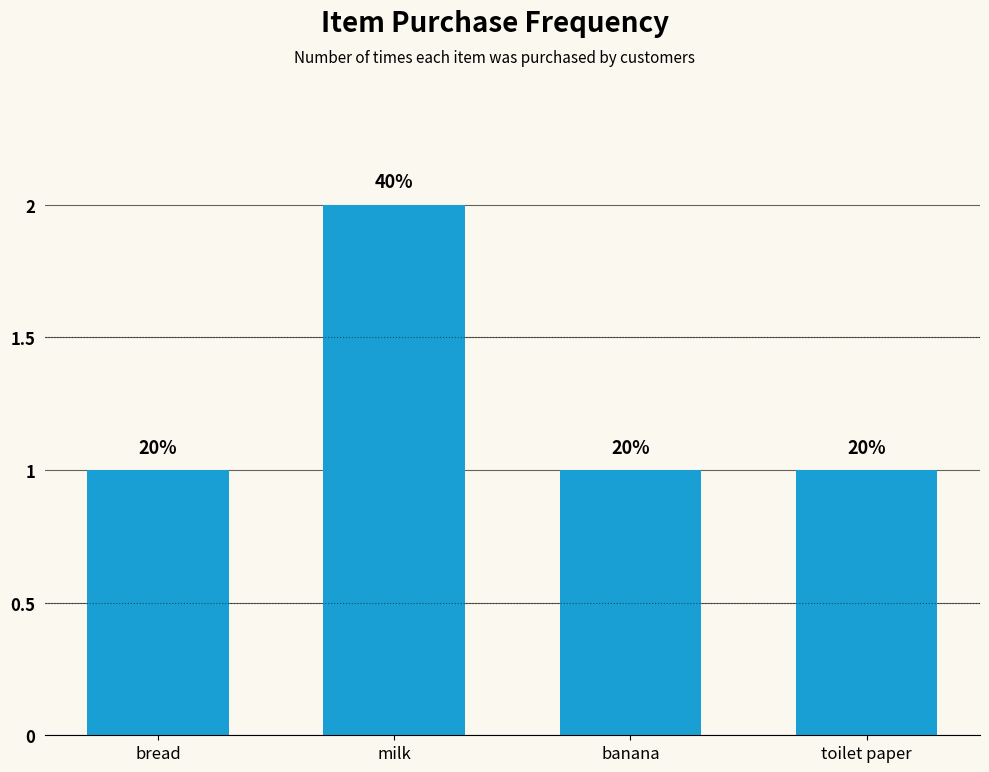

What is the label of the 2nd bar from the right?

banana